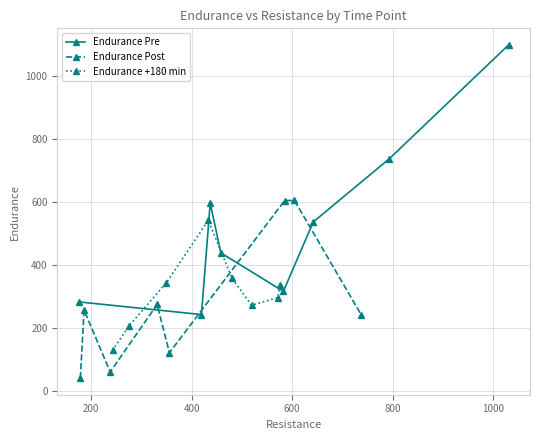

In Endurance +180 min, how many points are higher than both neighbors (excluding endpoints)?

1